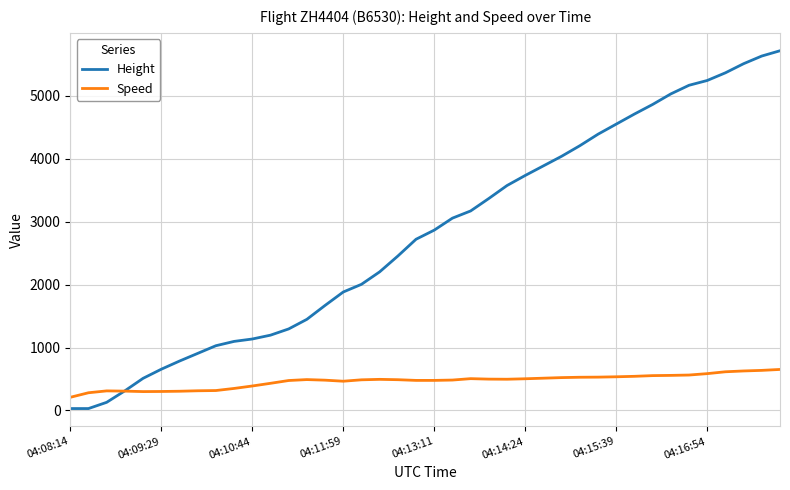

Which series has the largest total across all categories?

Height